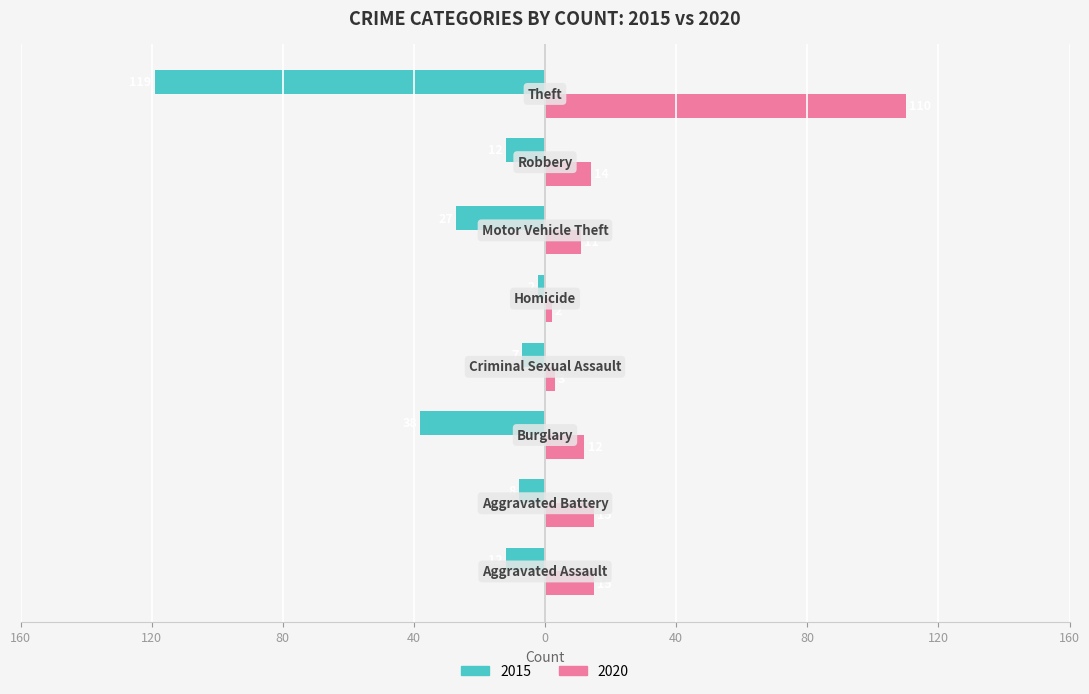

What are all the series names shown in the legend?

2015, 2020